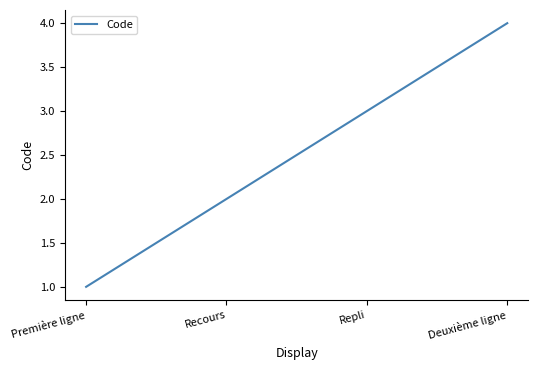

True or false: the data shows 4 at Deuxième ligne.

True